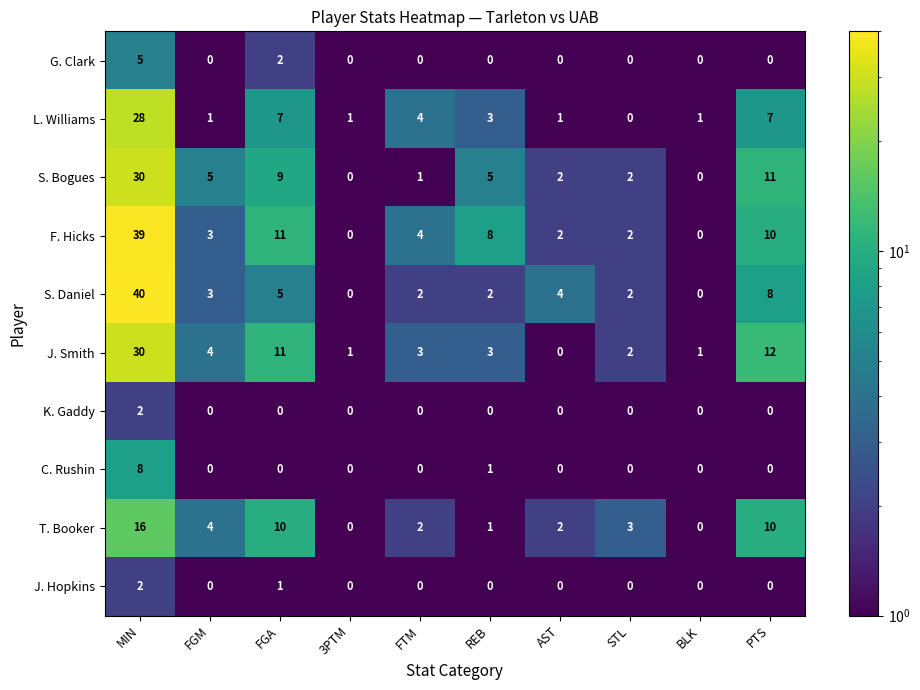

The value of T. Booker at FGA is 10. True or false?

True